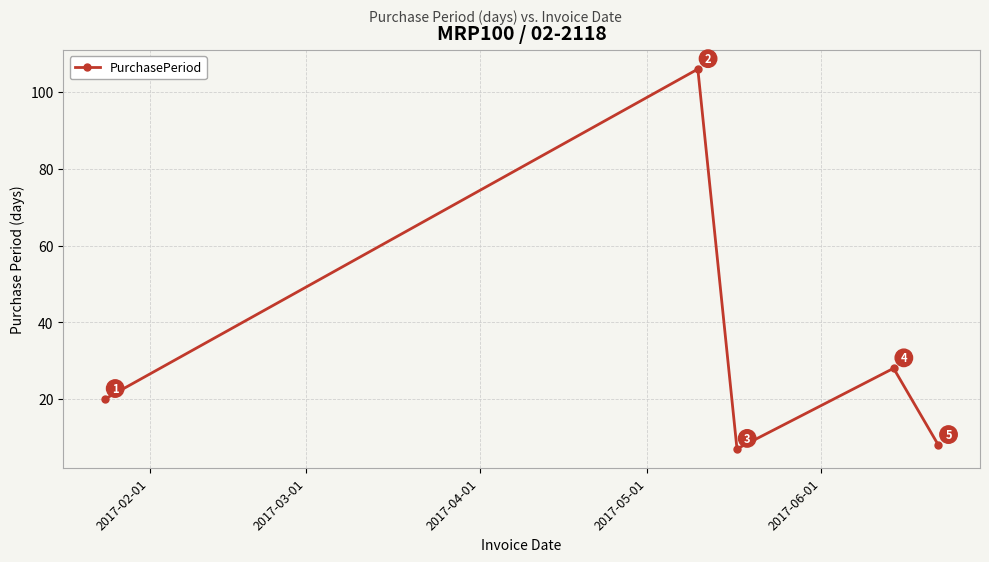

How many points are higher than both their immediate neighbors (excluding endpoints)?

2